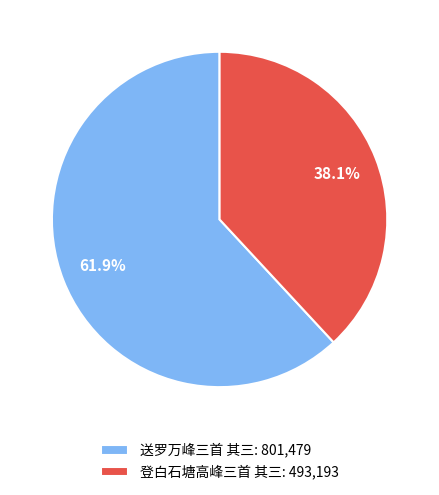

How many segments does this pie chart have?

2